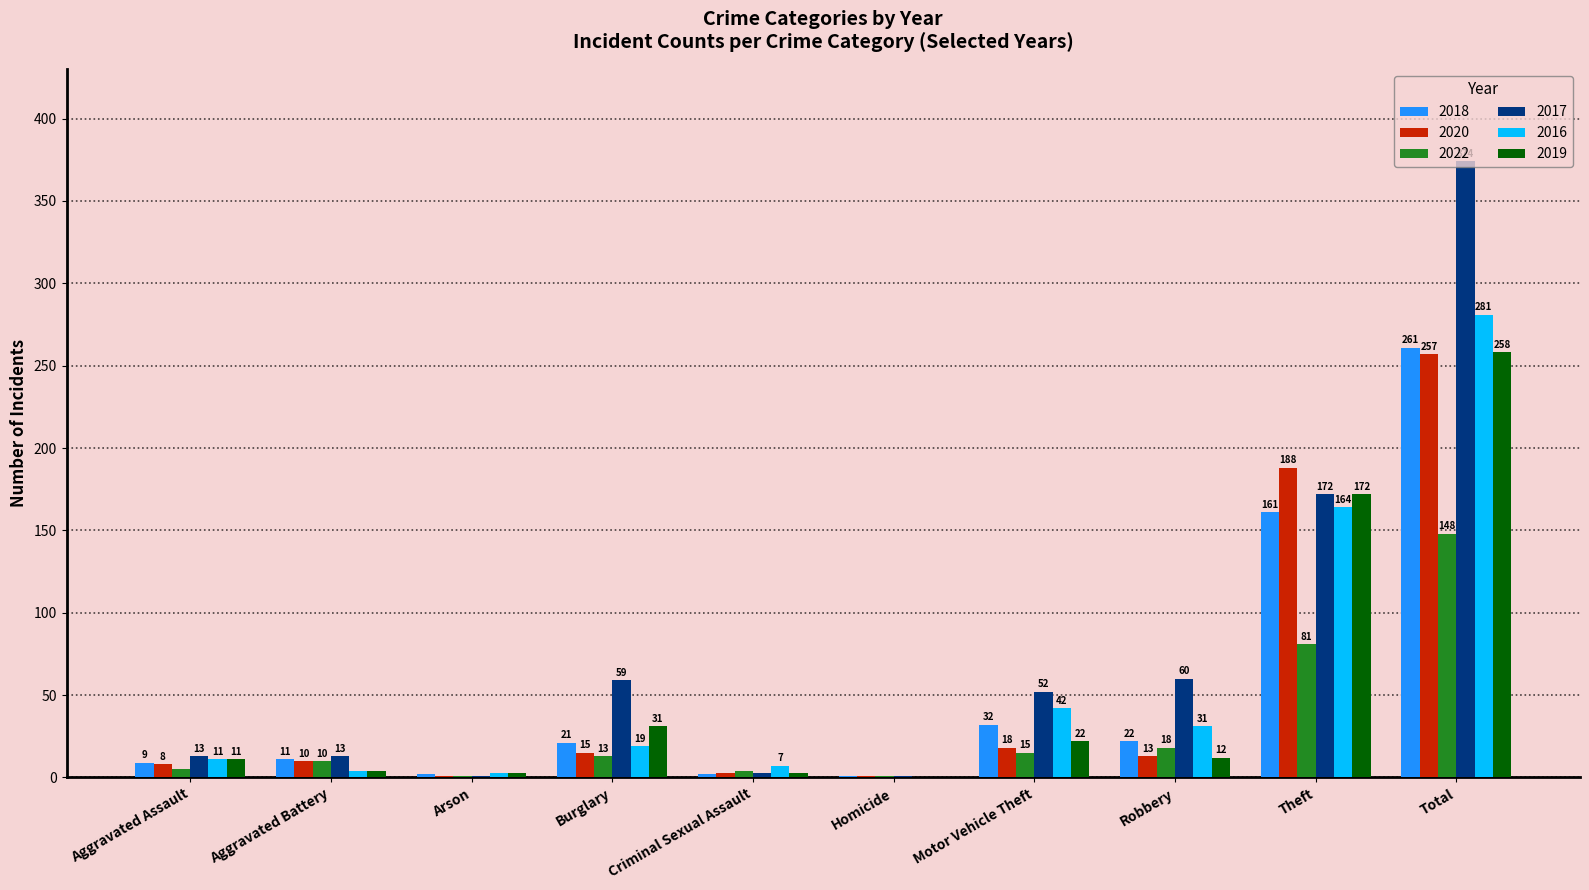

Is the value of 2019 at Criminal Sexual Assault greater than the value of 2022 at Criminal Sexual Assault?

No